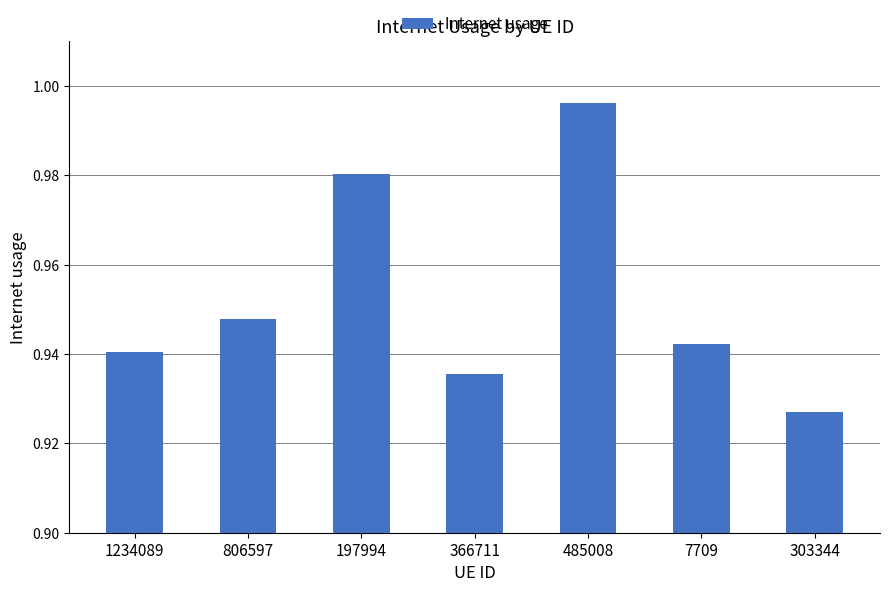

Which category has the highest value across all series?

485008